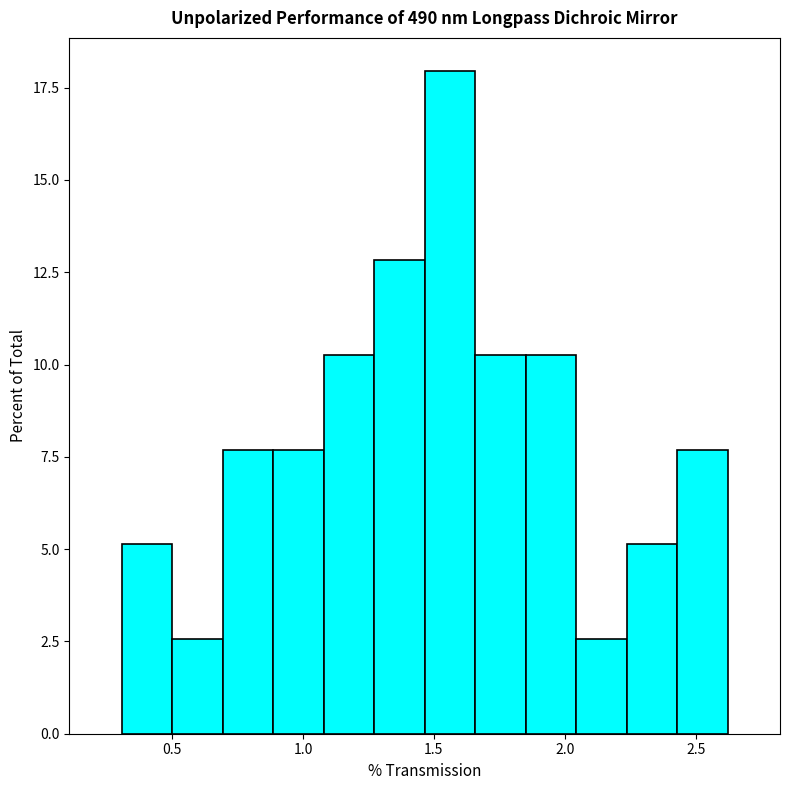

Read against the x-axis, roughly where is the centre of the tallest bar?

1.55